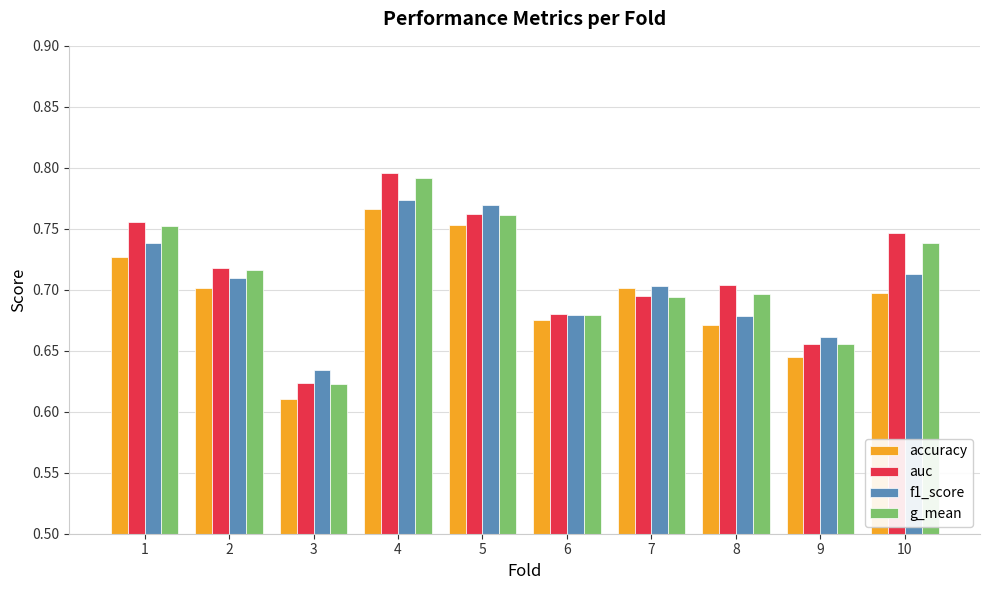

Is the value of f1_score at 7 greater than the value of g_mean at 10?

No